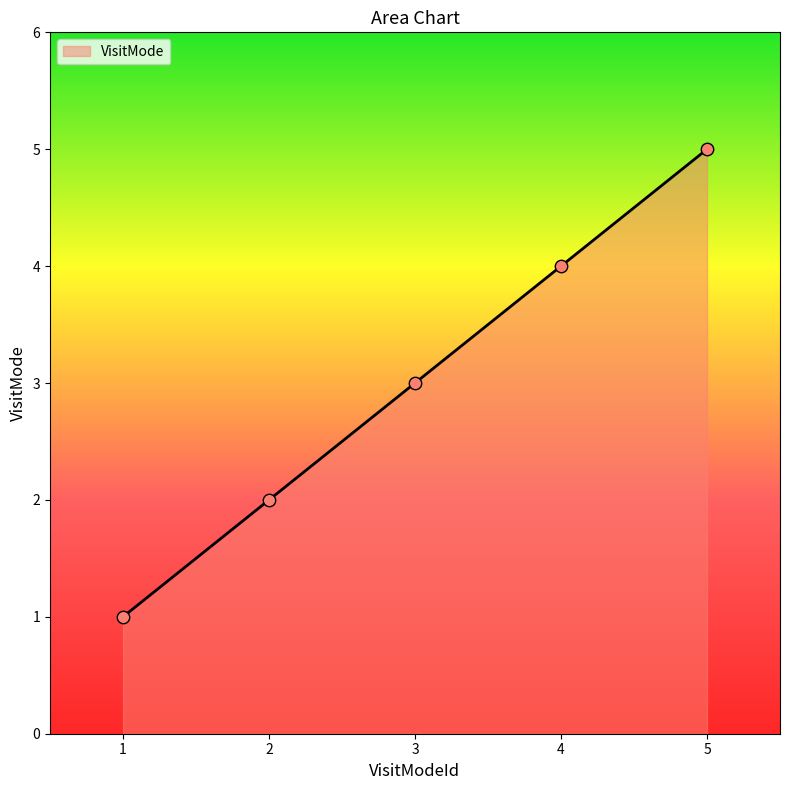

Between 3 and 5, which is larger?

5